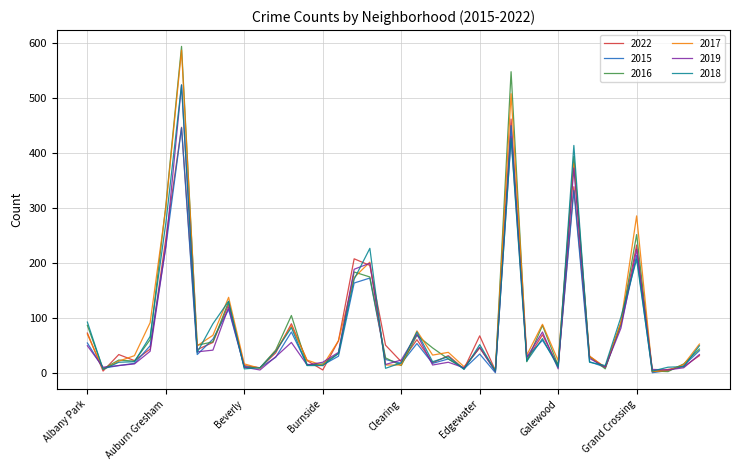

Which series has the widest spread of values?

2016